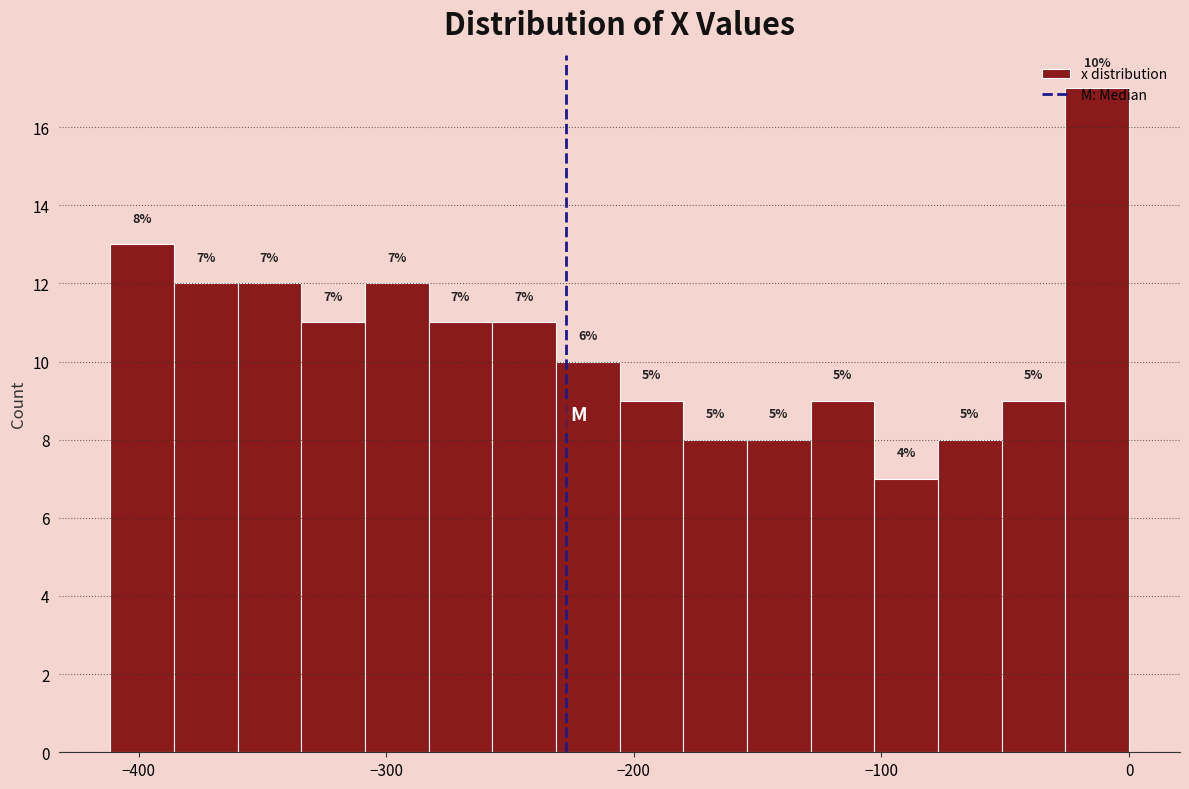

Read against the x-axis, roughly where is the centre of the tallest bar?

-10